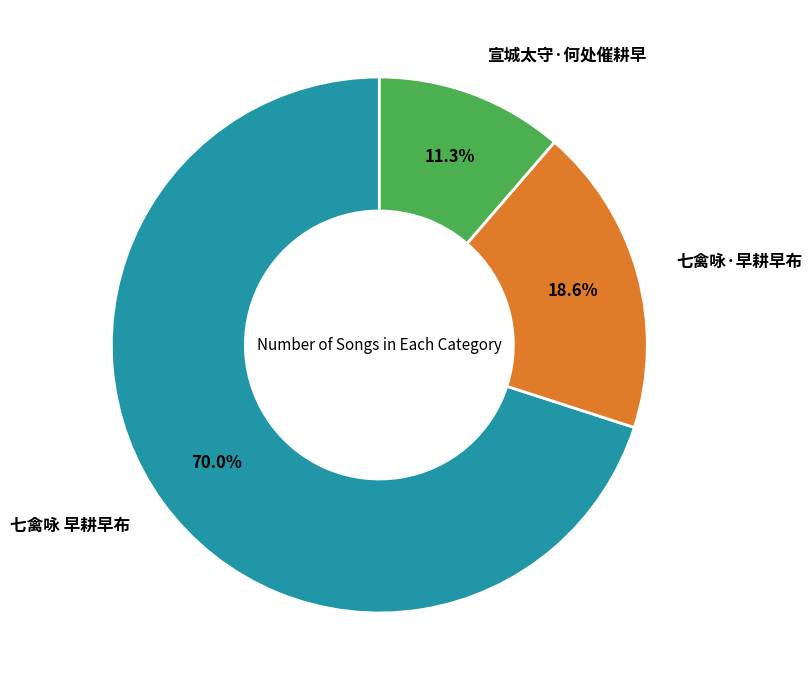

To the nearest percent, what is the difference between the largest and smallest slice percentages?

59%